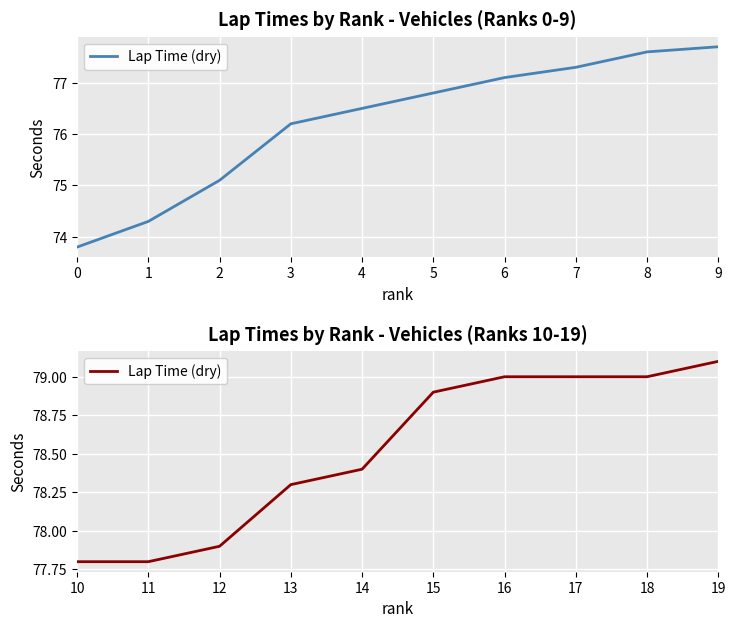

True or false: the data shows 48.4 at 14.

False